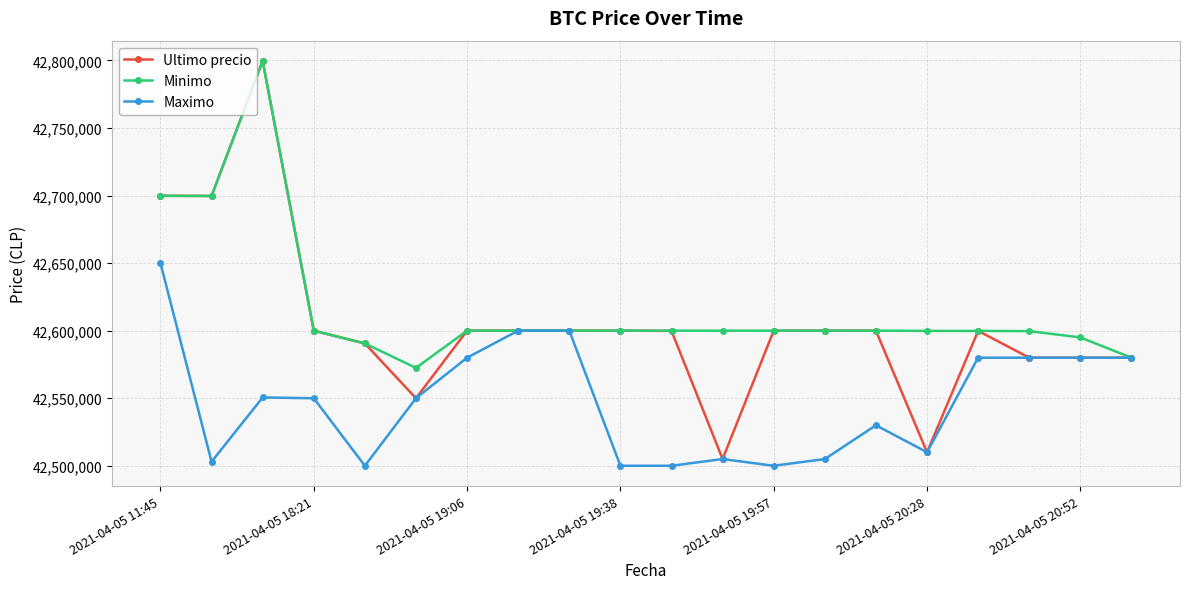

True or false: Minimo has more than 1 points higher than both neighbors.

True